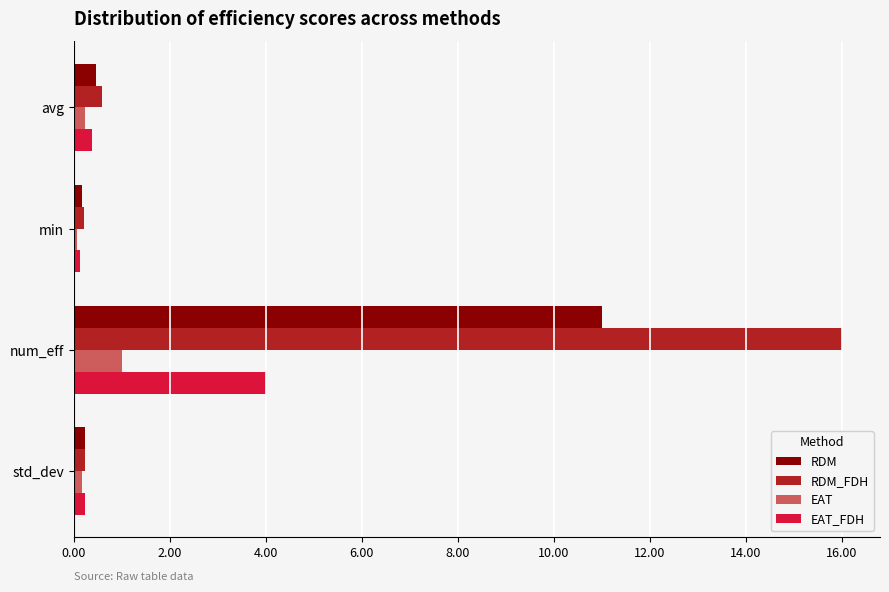

What is the maximum value for RDM?

11.0